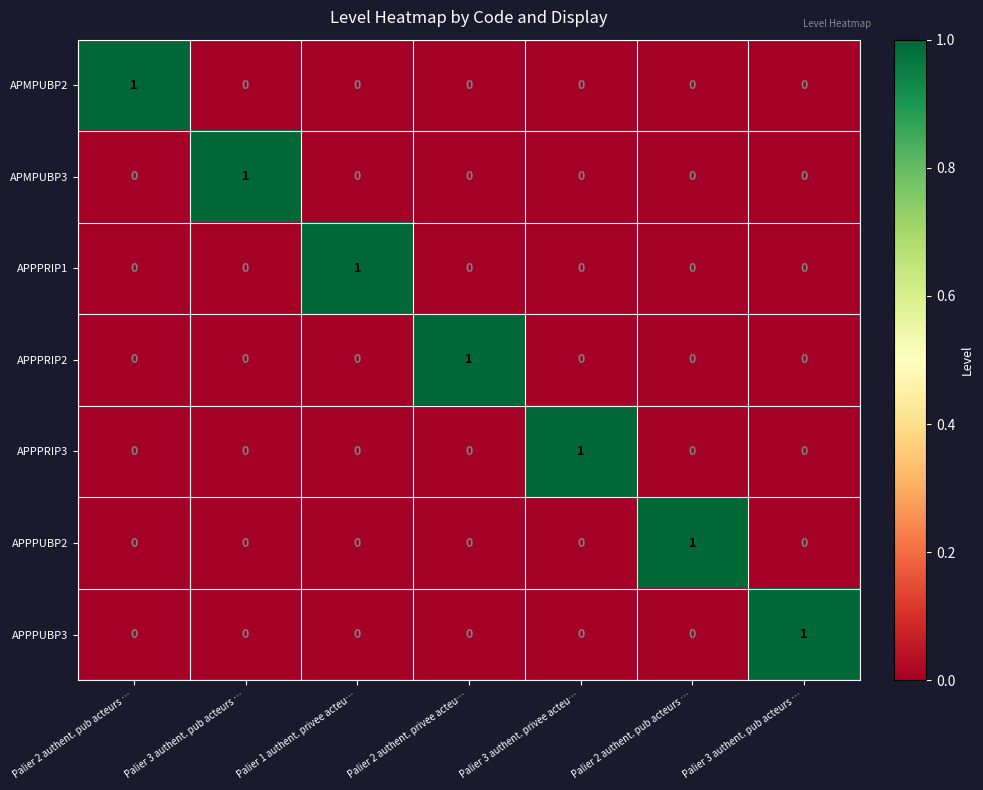

Reading right to left, extract all data points from this chart.

APMPUBP2: Palier 3 authent. pub acteurs …=0	Palier 2 authent. pub acteurs …=0	Palier 3 authent. privee acteu…=0	Palier 2 authent. privee acteu…=0	Palier 1 authent. privee acteu…=0	Palier 3 authent. pub acteurs …=0	Palier 2 authent. pub acteurs …=1
APMPUBP3: Palier 3 authent. pub acteurs …=0	Palier 2 authent. pub acteurs …=0	Palier 3 authent. privee acteu…=0	Palier 2 authent. privee acteu…=0	Palier 1 authent. privee acteu…=0	Palier 3 authent. pub acteurs …=1	Palier 2 authent. pub acteurs …=0
APPPRIP1: Palier 3 authent. pub acteurs …=0	Palier 2 authent. pub acteurs …=0	Palier 3 authent. privee acteu…=0	Palier 2 authent. privee acteu…=0	Palier 1 authent. privee acteu…=1	Palier 3 authent. pub acteurs …=0	Palier 2 authent. pub acteurs …=0
APPPRIP2: Palier 3 authent. pub acteurs …=0	Palier 2 authent. pub acteurs …=0	Palier 3 authent. privee acteu…=0	Palier 2 authent. privee acteu…=1	Palier 1 authent. privee acteu…=0	Palier 3 authent. pub acteurs …=0	Palier 2 authent. pub acteurs …=0
APPPRIP3: Palier 3 authent. pub acteurs …=0	Palier 2 authent. pub acteurs …=0	Palier 3 authent. privee acteu…=1	Palier 2 authent. privee acteu…=0	Palier 1 authent. privee acteu…=0	Palier 3 authent. pub acteurs …=0	Palier 2 authent. pub acteurs …=0
APPPUBP2: Palier 3 authent. pub acteurs …=0	Palier 2 authent. pub acteurs …=1	Palier 3 authent. privee acteu…=0	Palier 2 authent. privee acteu…=0	Palier 1 authent. privee acteu…=0	Palier 3 authent. pub acteurs …=0	Palier 2 authent. pub acteurs …=0
APPPUBP3: Palier 3 authent. pub acteurs …=1	Palier 2 authent. pub acteurs …=0	Palier 3 authent. privee acteu…=0	Palier 2 authent. privee acteu…=0	Palier 1 authent. privee acteu…=0	Palier 3 authent. pub acteurs …=0	Palier 2 authent. pub acteurs …=0